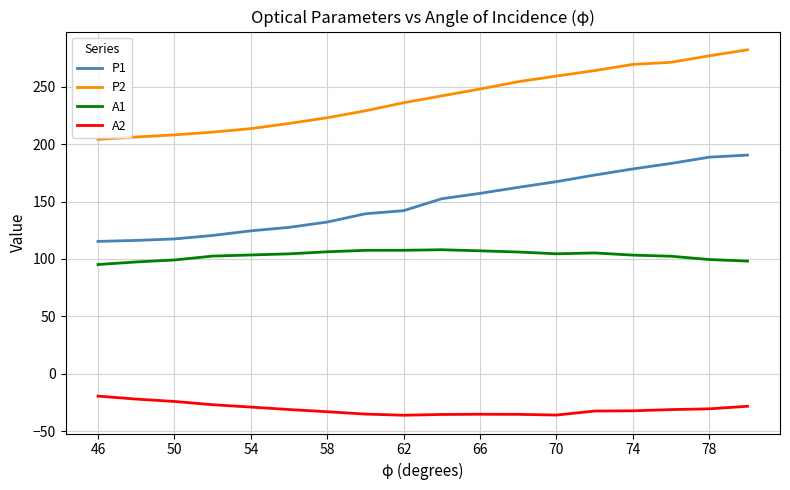

True or false: P2 and A1 intersect in this chart.

False